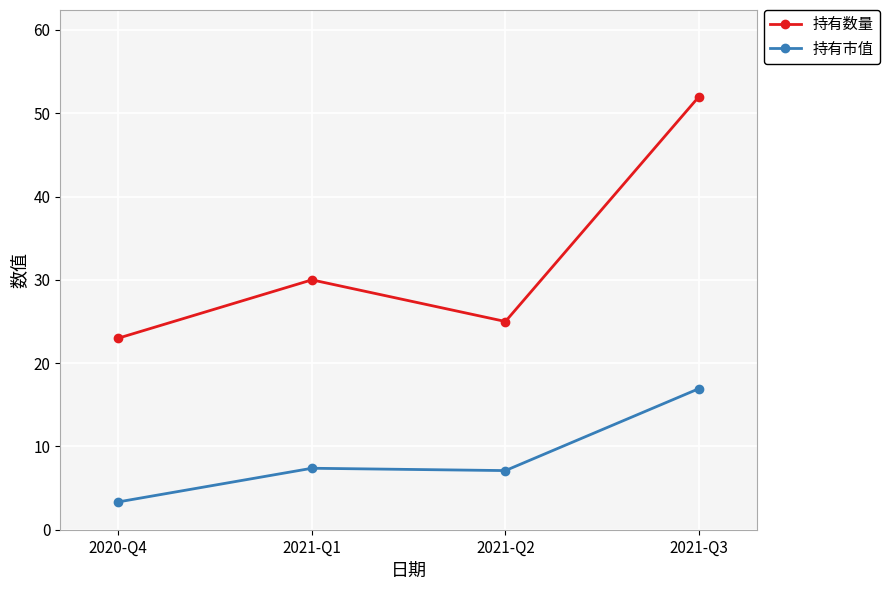

What is the value of the 持有数量 point at the 3rd from the left?

25.0